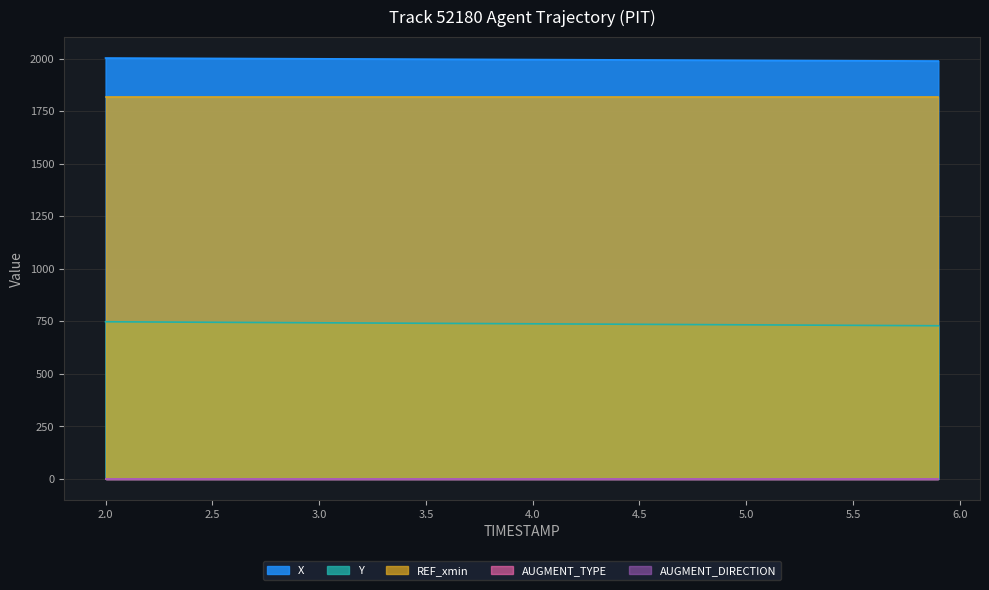

What is the minimum value for REF_xmin?

1818.8